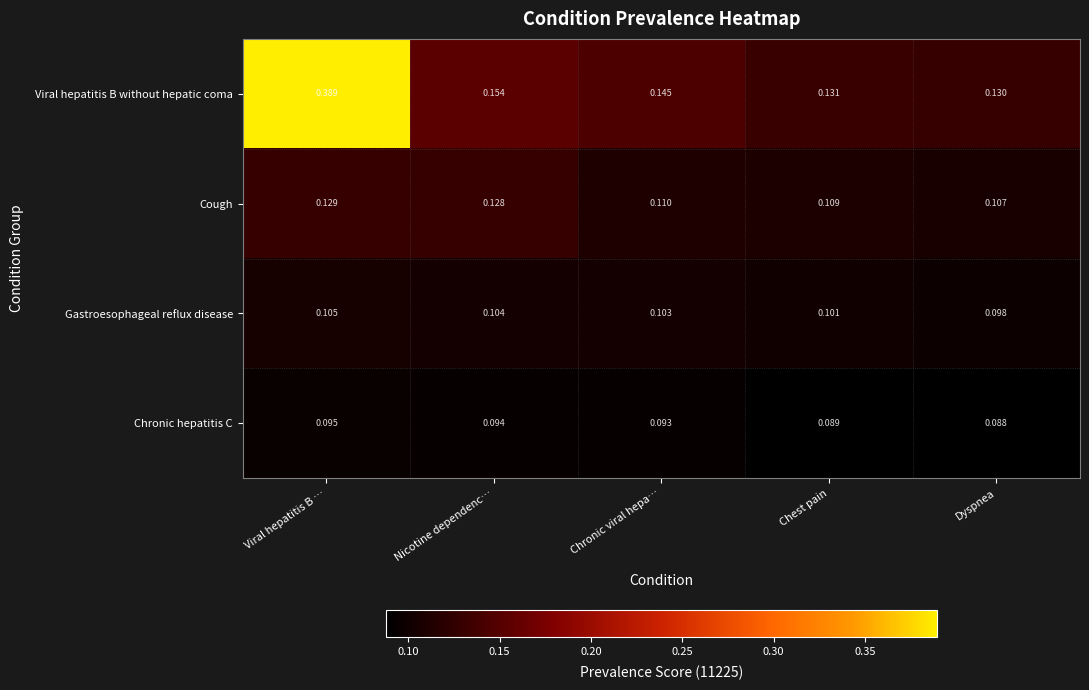

At which category is the sum across all series the highest?

Viral hepatitis B …